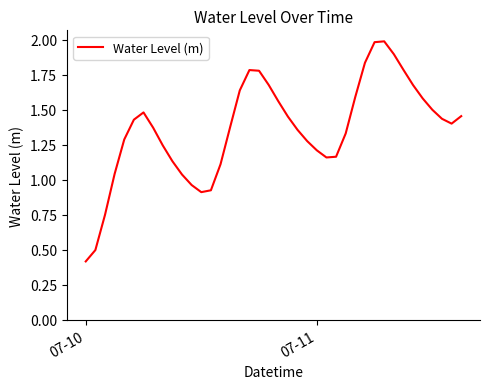

What is the minimum value shown in the chart?

0.4